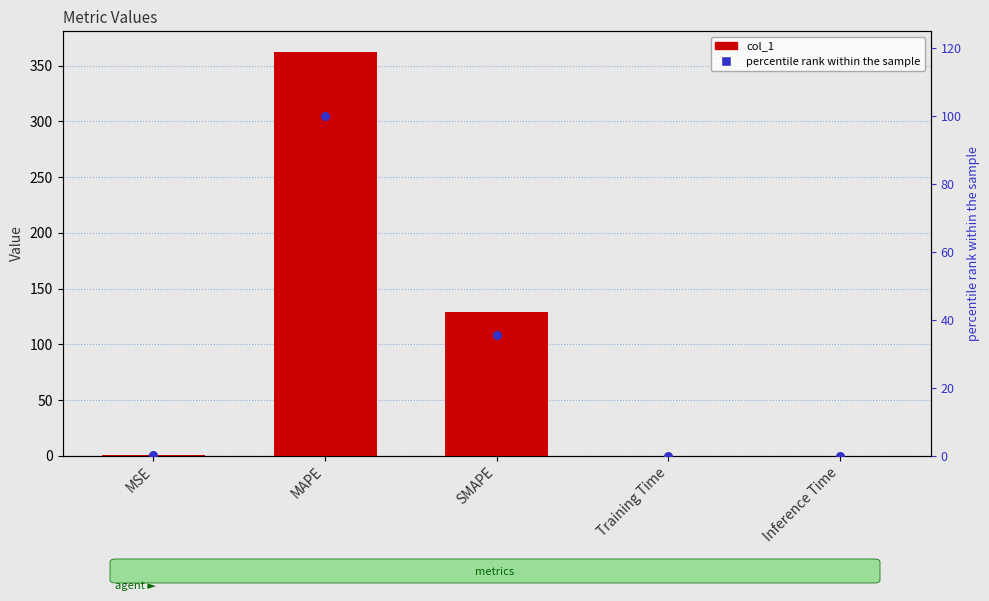

Which series reaches the maximum Y coordinate?

col_1